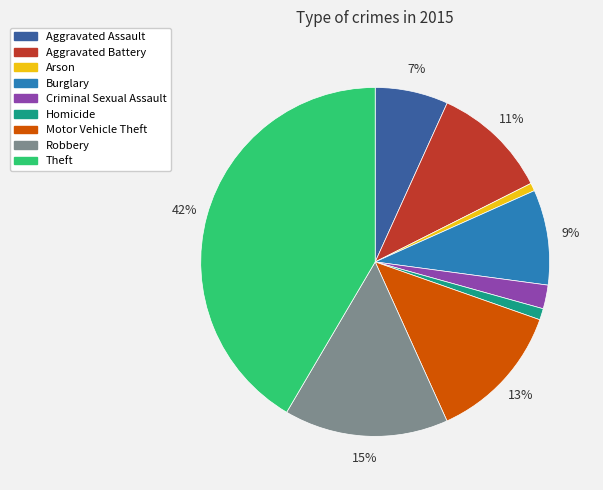

To the nearest percent, what percentage of the pie is Aggravated Battery?

11%